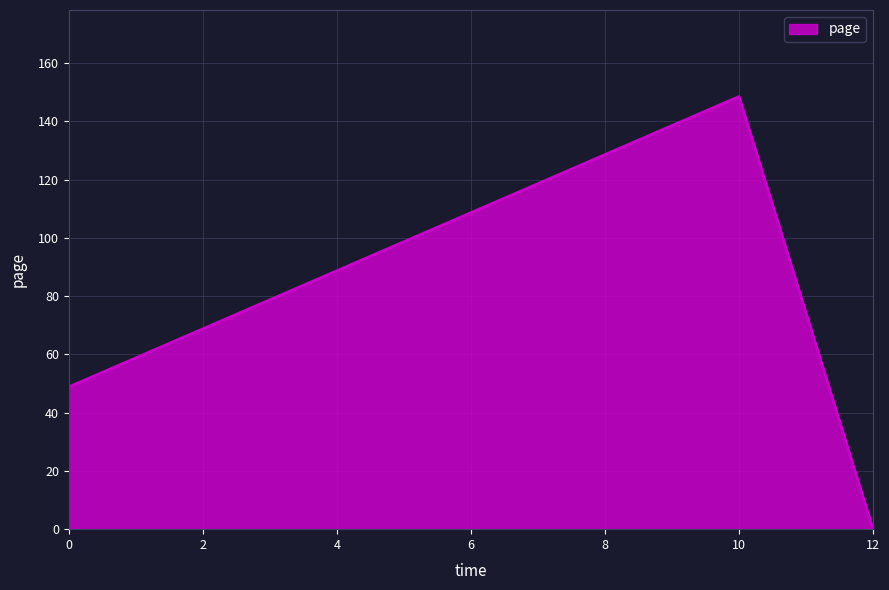

Which label corresponds to the largest value in the chart?

10